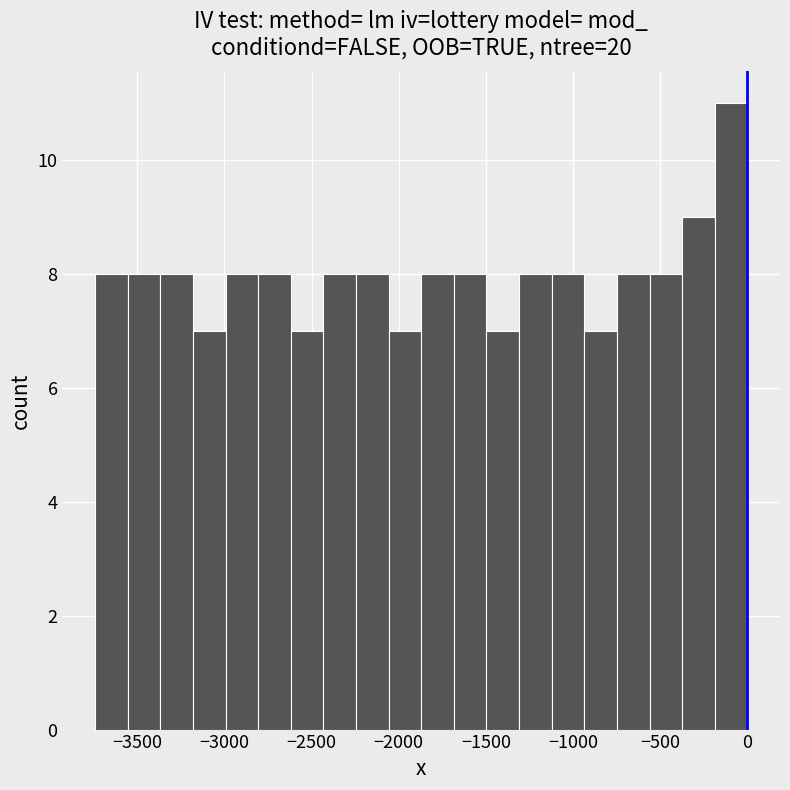

Around what value on the x-axis is the tallest bar? Give the approximate position of its centre, as read against the axis.

-100